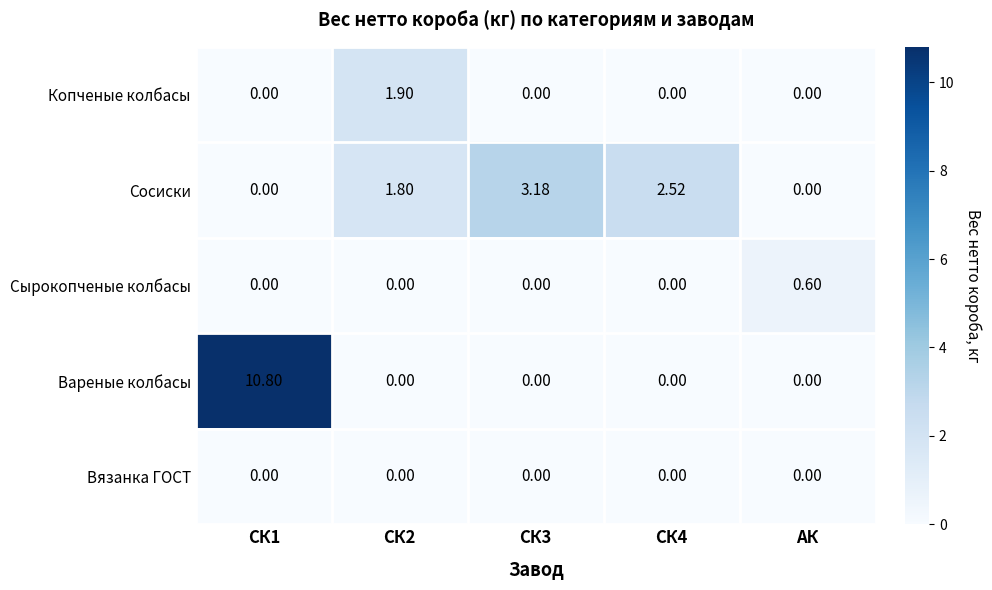

Is the value of Вязанка ГОСТ at СК1 greater than the value of Сосиски at СК2?

No